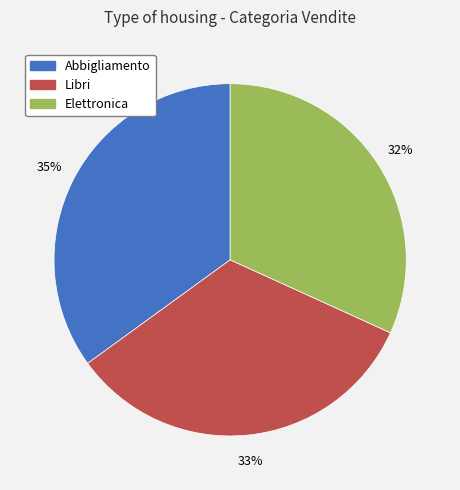

Does any single category account for the majority?

No